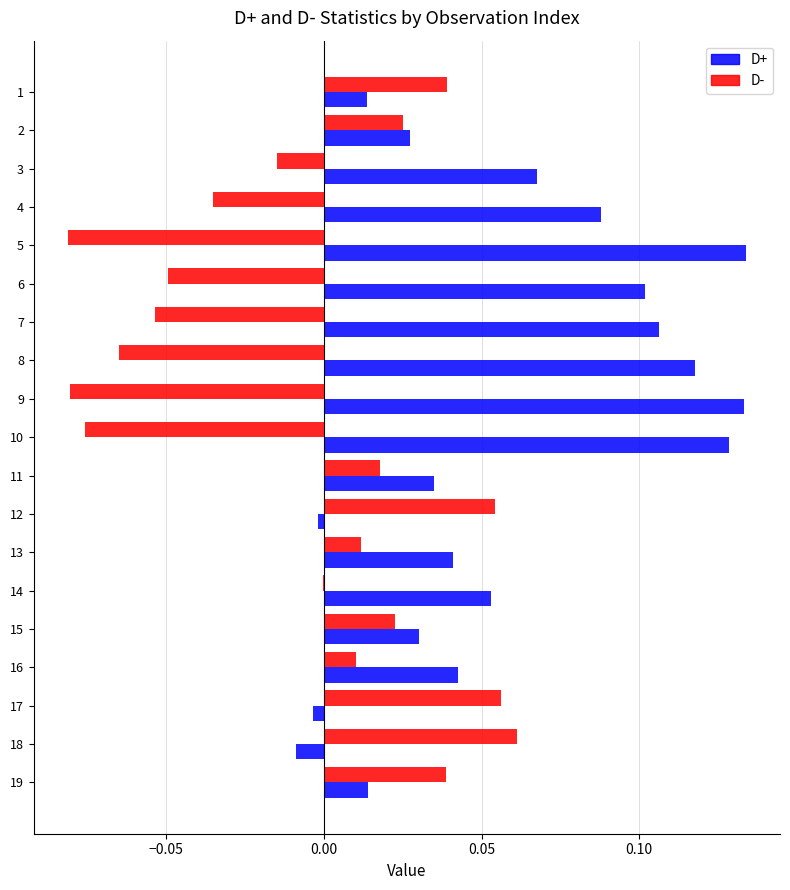

The D- series shows 0.0 at 13. True or false?

True